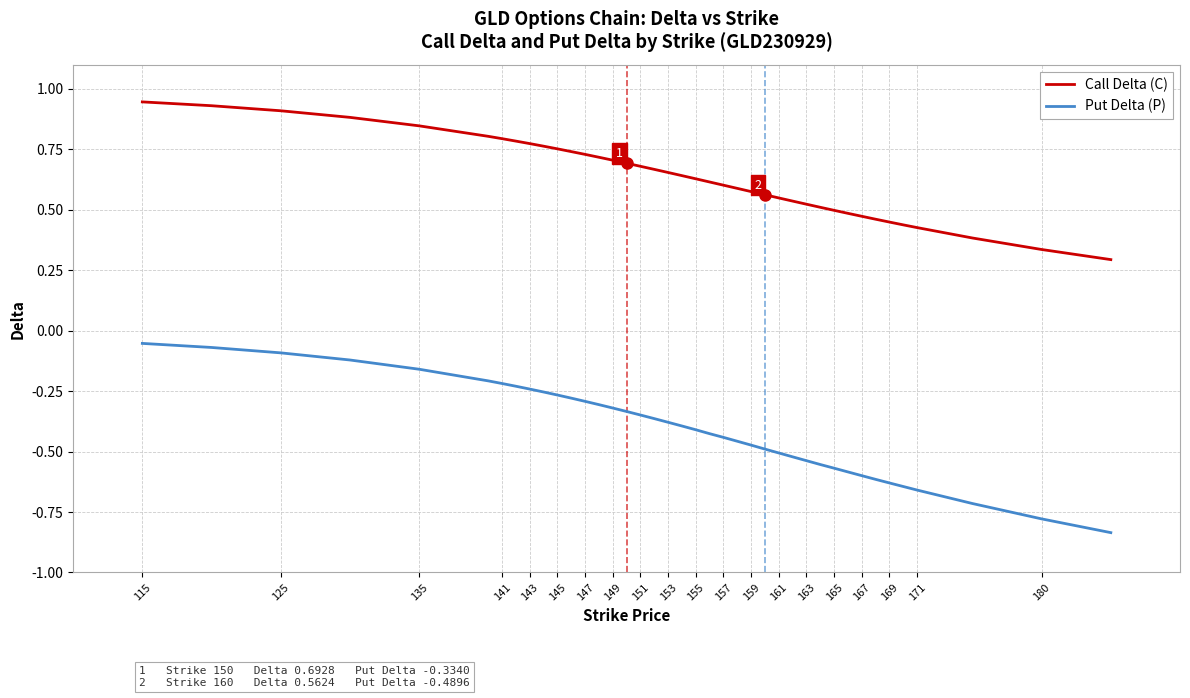

Which series has the largest total across all categories?

Call Delta (C)